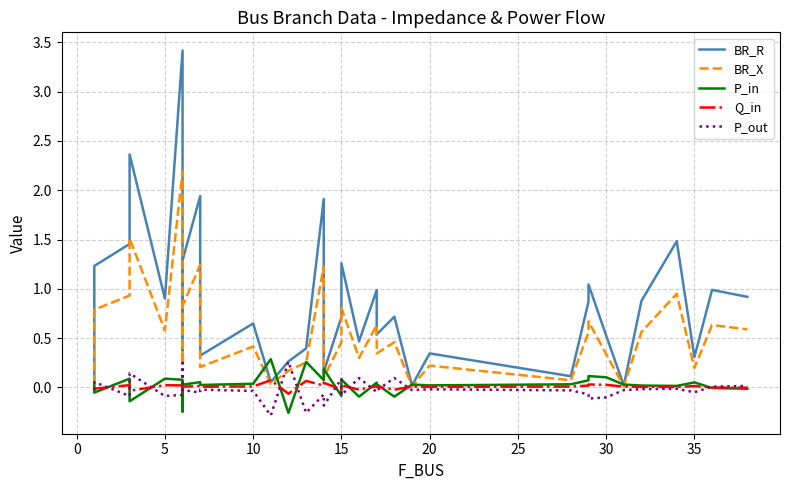

The value of BR_R at 11 is 0.0. True or false?

False